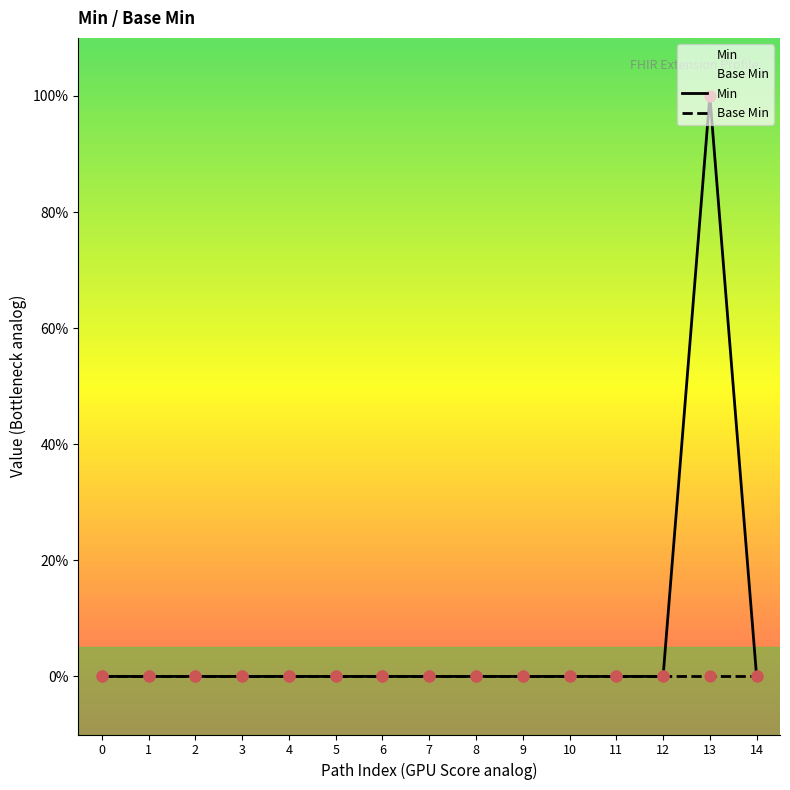

Which series contains the lowest Y value?

Min